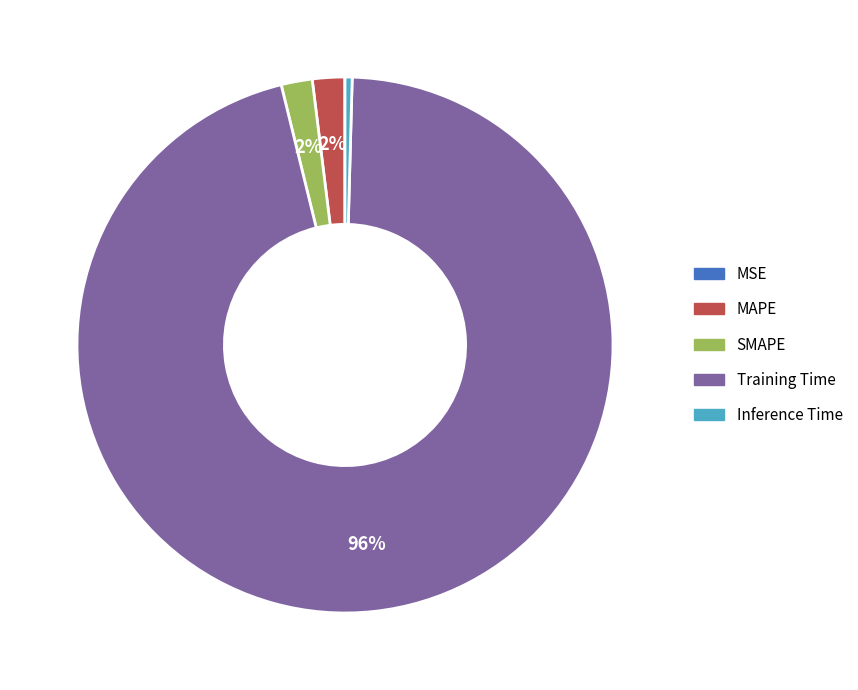

To the nearest percent, what portion does MAPE represent?

2%